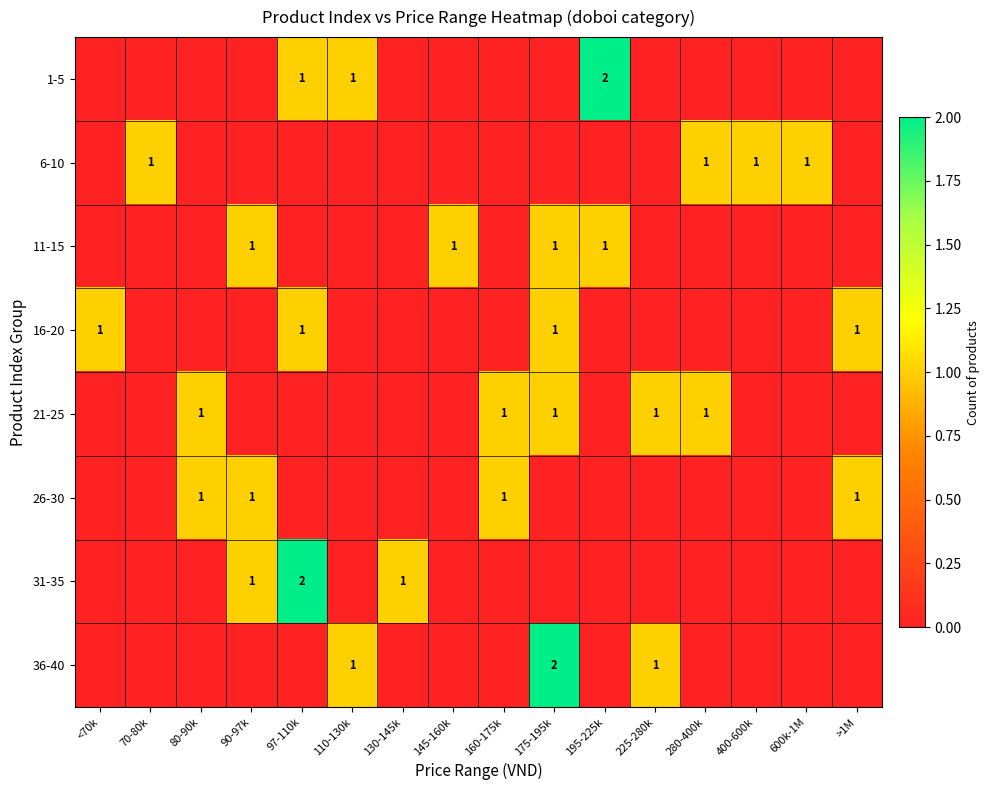

Is it true that 26-30 equals 1 at >1M?

True